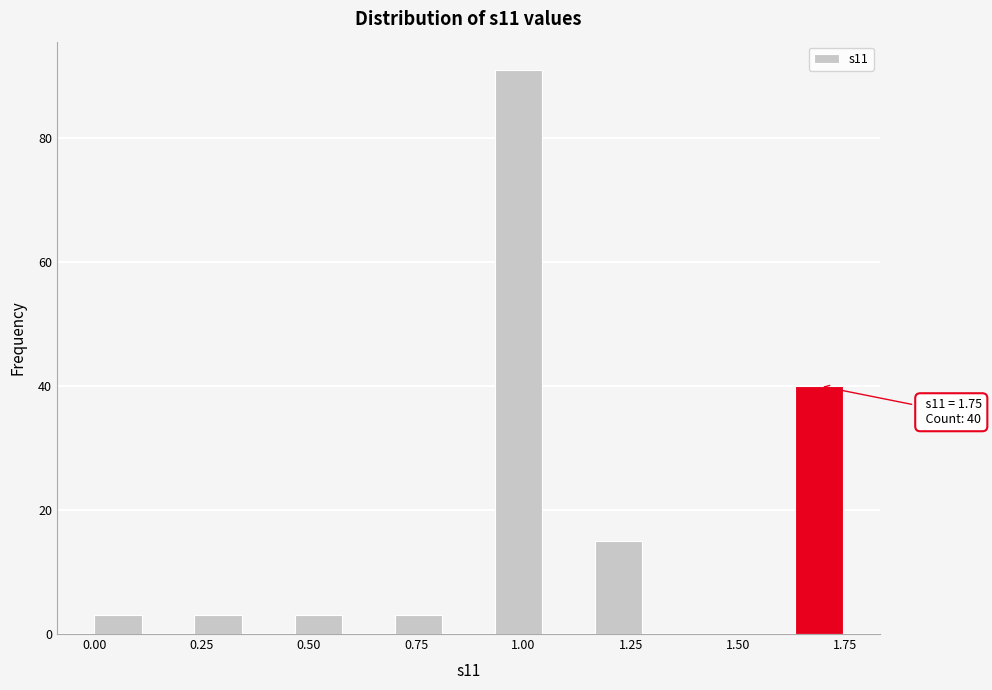

Read against the x-axis, roughly where is the centre of the tallest bar?

1.00